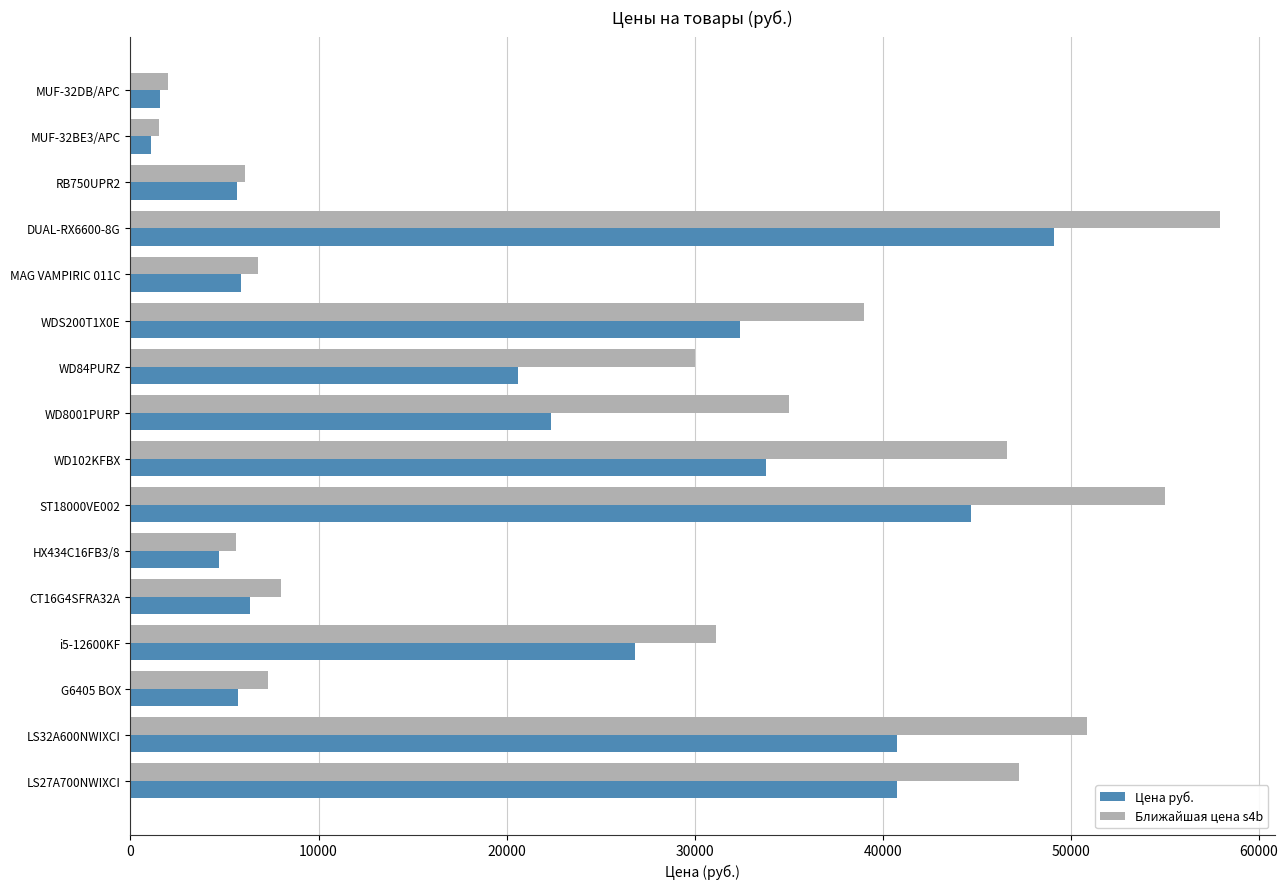

Which series has the widest spread of values?

Ближайшая цена s4b